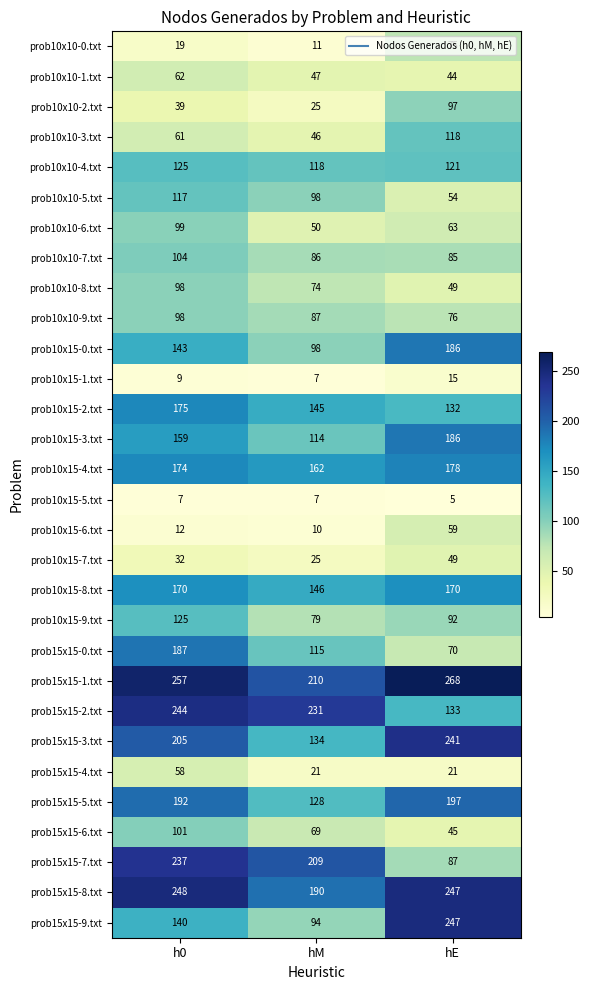

How many prob10x15-1.txt values are between 7 and 15?

3